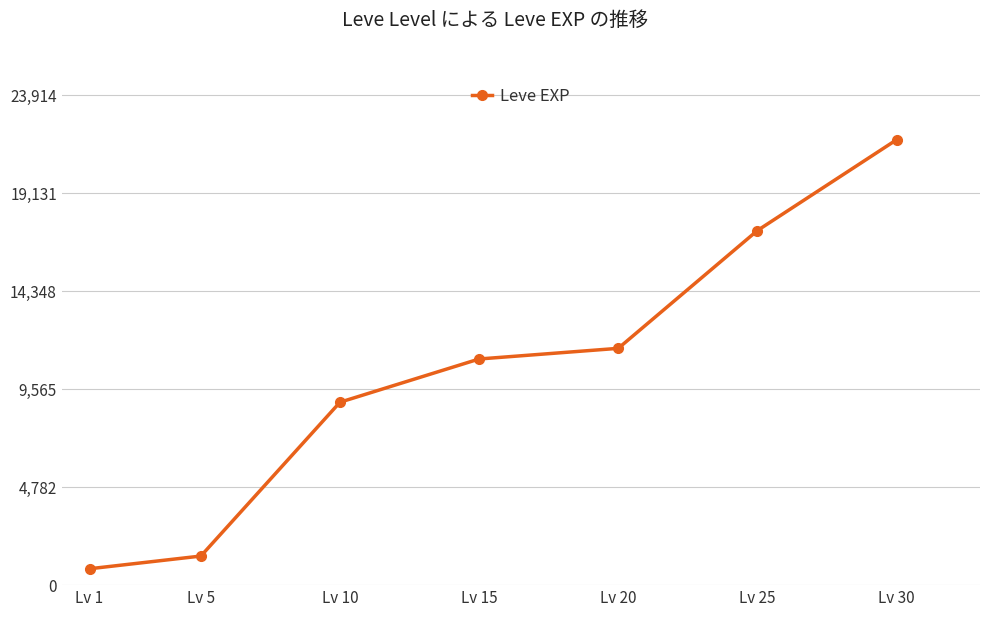

What is the difference between the maximum and minimum values?

20940